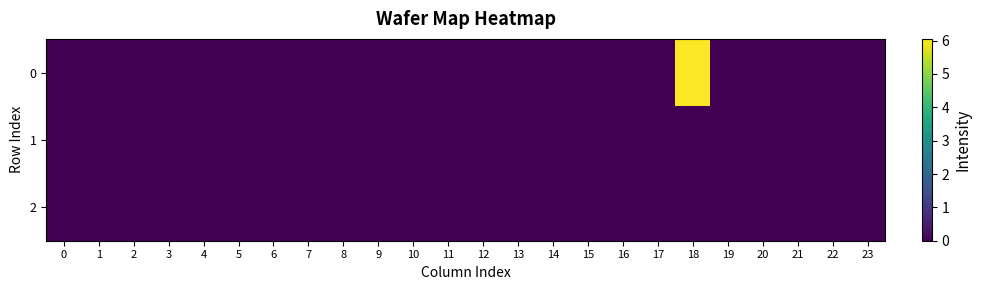

Which has a higher value, 18 or 6?

18